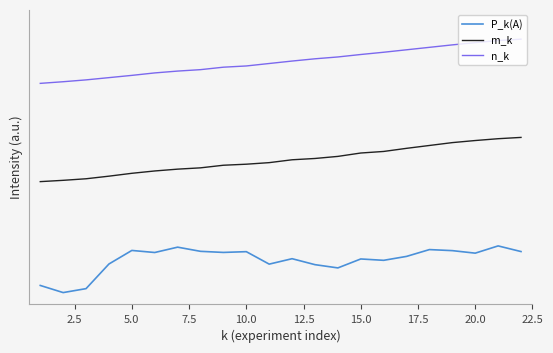

True or false: n_k and m_k intersect in this chart.

False